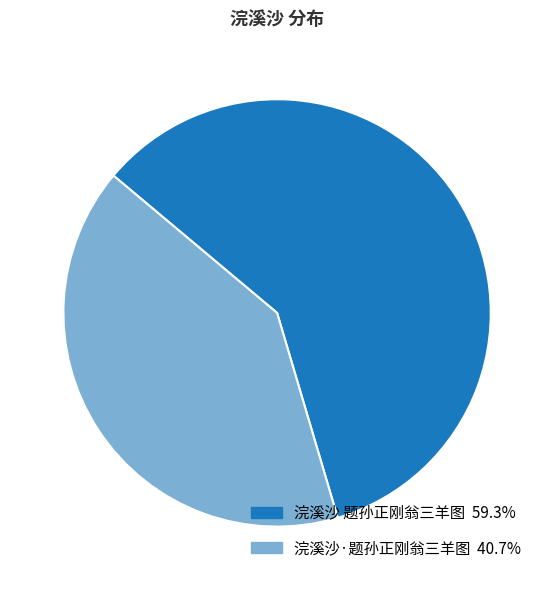

Rank the categories by value from lowest to highest.

浣溪沙·题孙正刚翁三羊图, 浣溪沙 题孙正刚翁三羊图